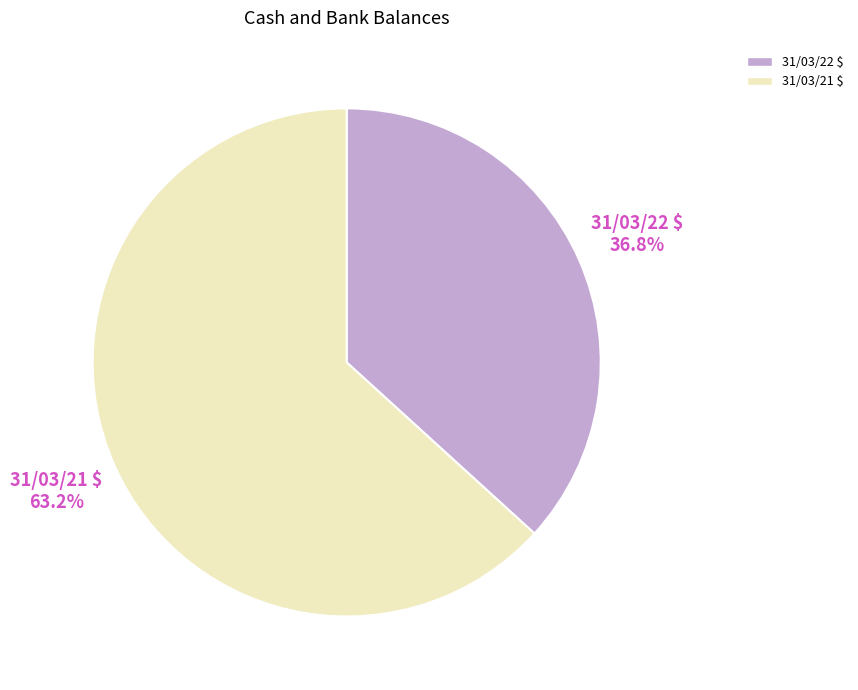

How much of the chart is everything except 31/03/22 $?

63.2%